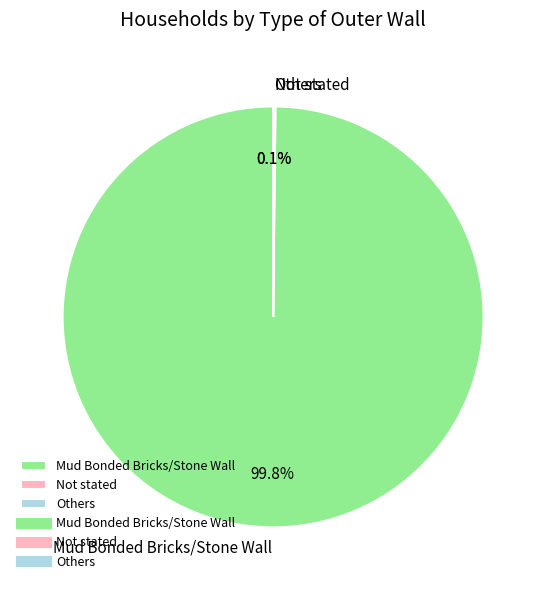

Is there any slice that represents more than half of the pie?

Yes